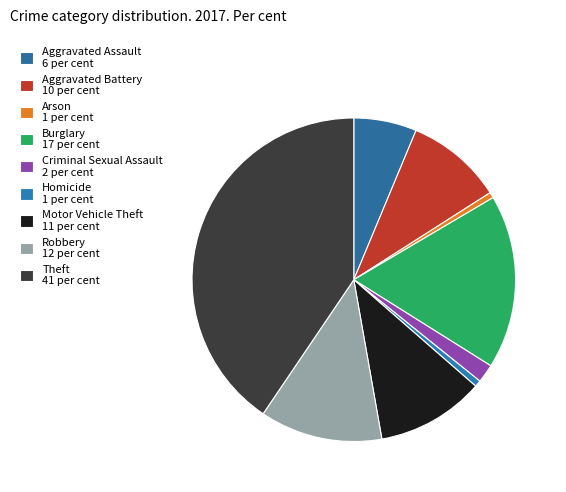

True or false: Aggravated Assault accounts for 14% of the total.

False